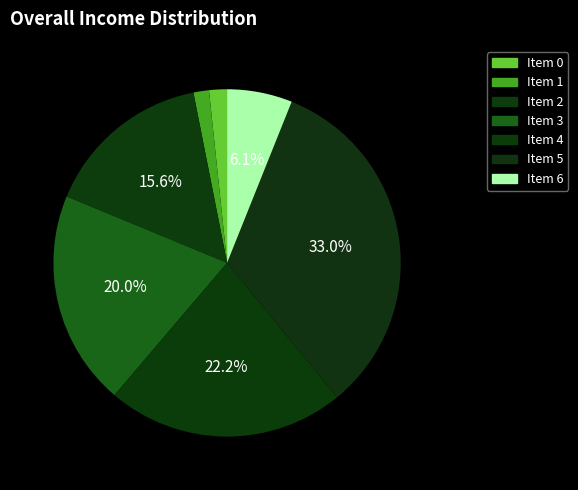

How many segments does this pie chart have?

7